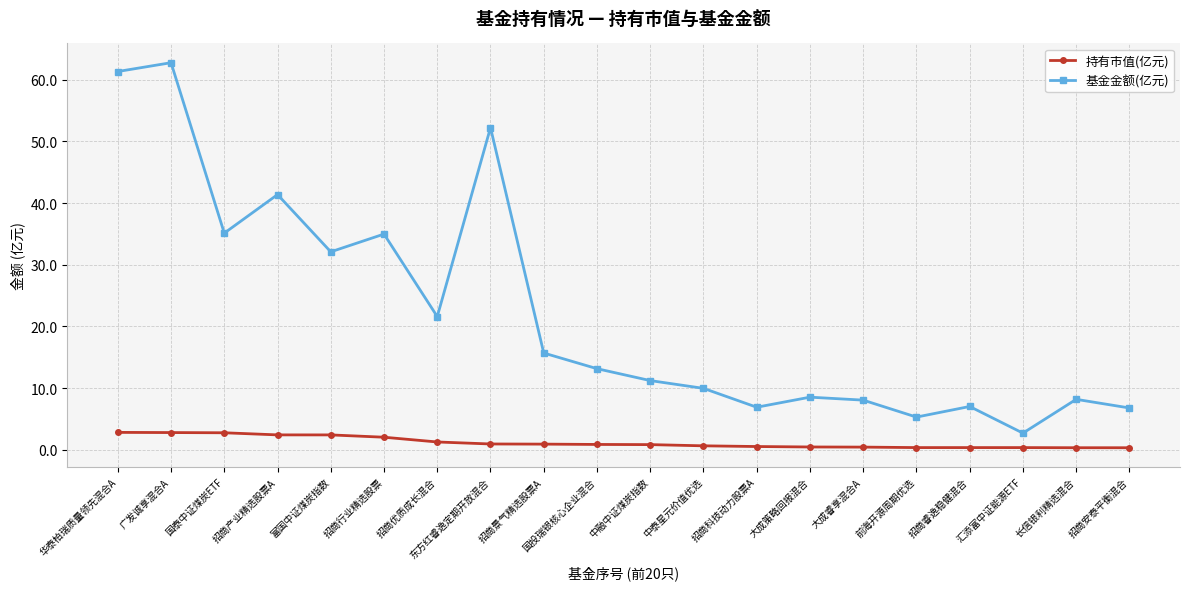

True or false: 基金金额(亿元) has a value of 2.5 at 长信银利精选混合.

False